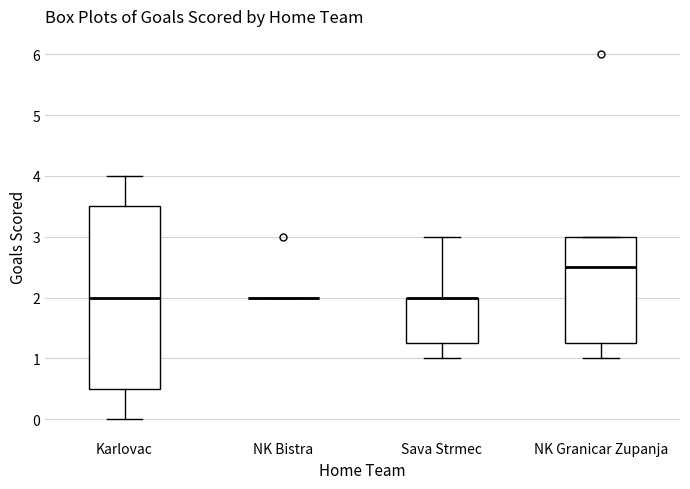

Where does the upper whisker of the box for Sava Strmec end on the y-axis? The values are not printed on the chart, so give them approximately, as read against the axis.

3.0